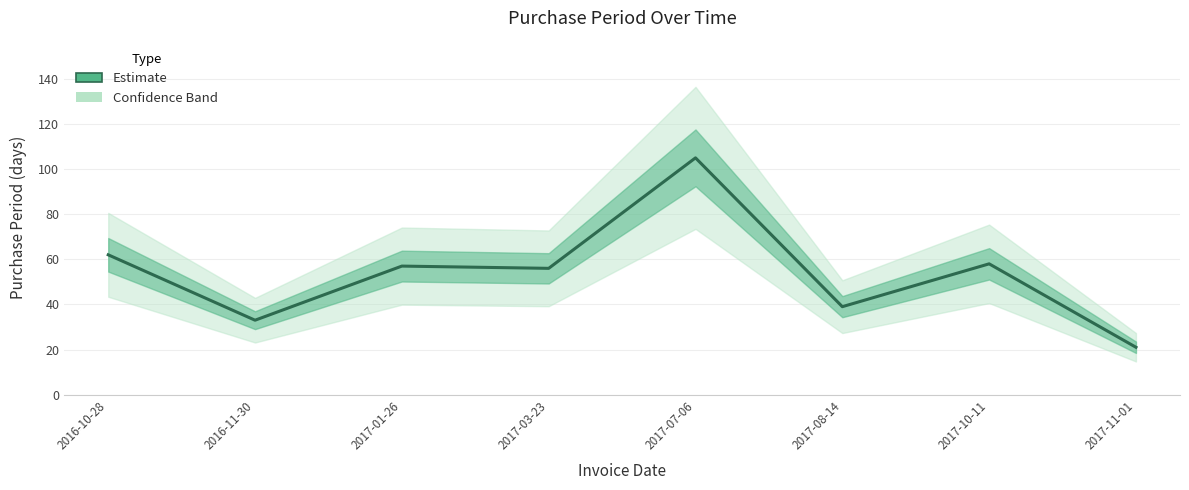

What is the sum of the values at 2016-10-28 and 2017-11-01?

83